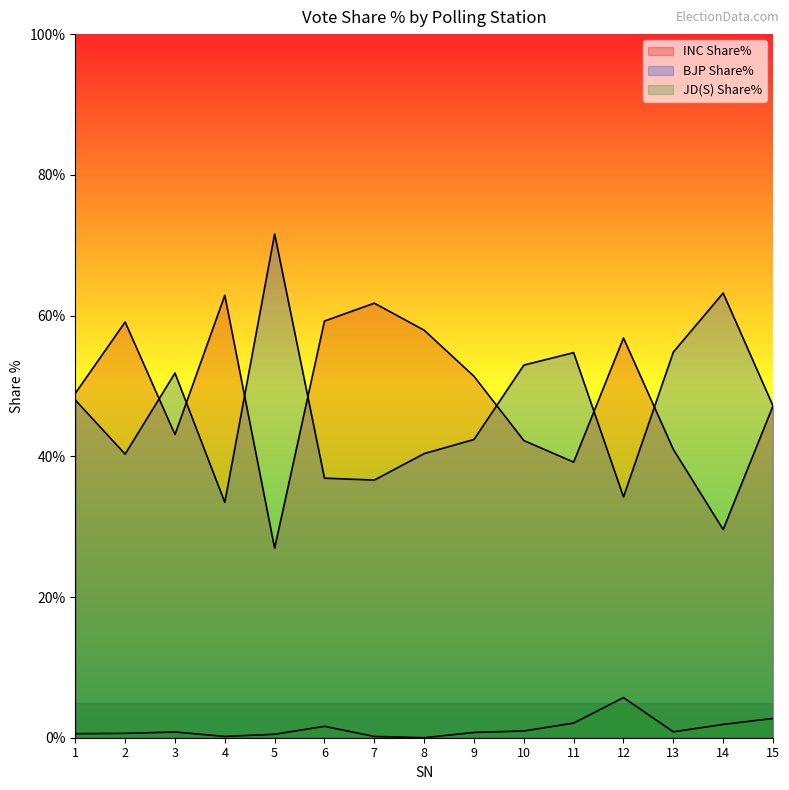

The BJP Share% series shows 33.5 at 4. True or false?

True